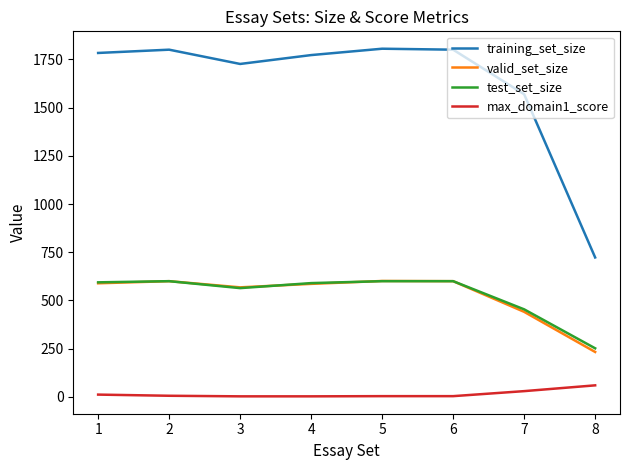

True or false: valid_set_size and training_set_size intersect in this chart.

False